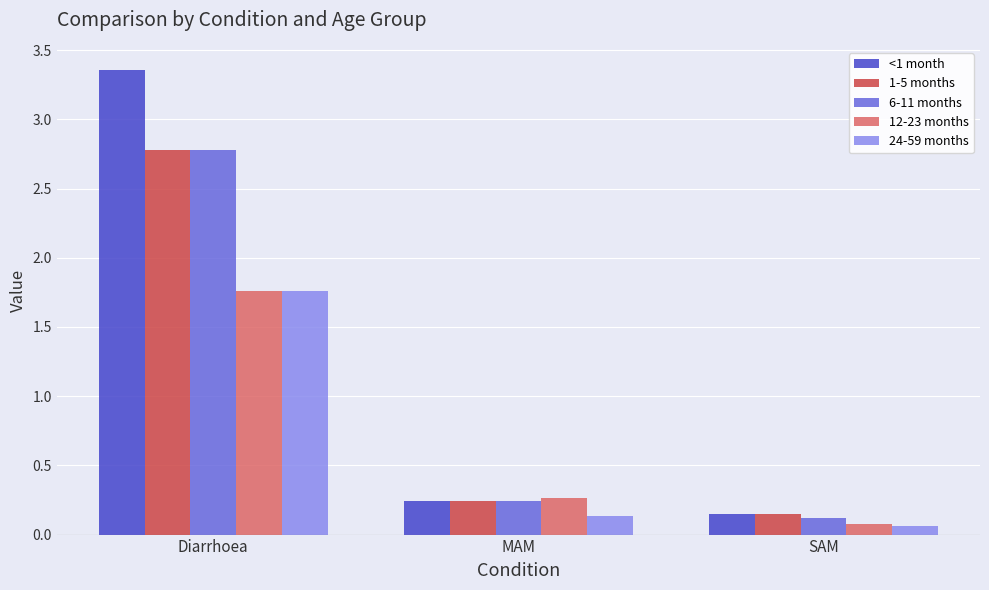

The value of 6-11 months at SAM is 0.1. True or false?

True